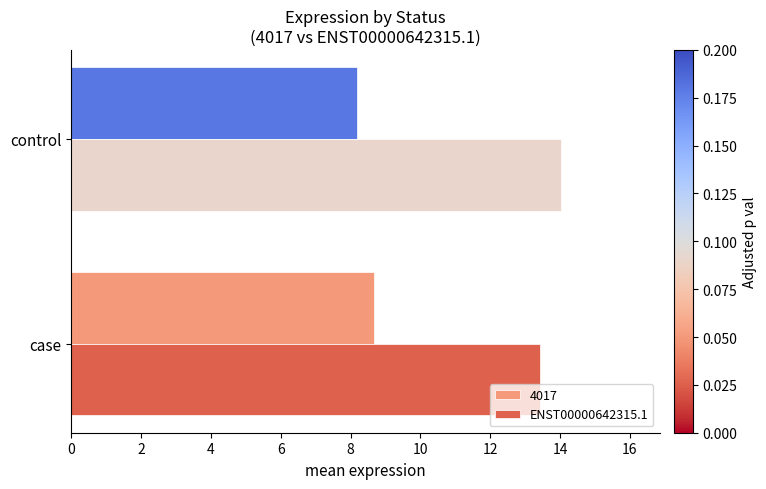

What is the total value across all series at control?

22.2